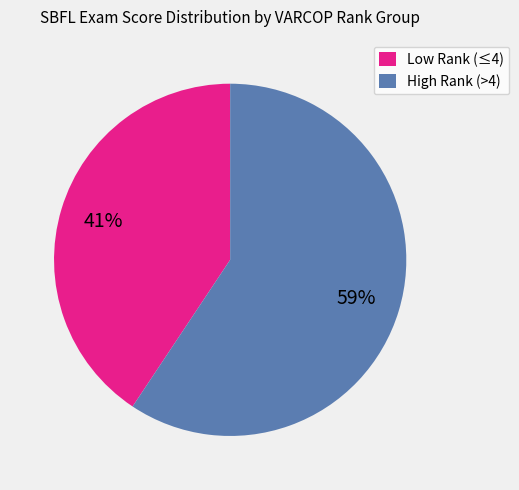

Is there any slice that represents more than half of the pie?

Yes